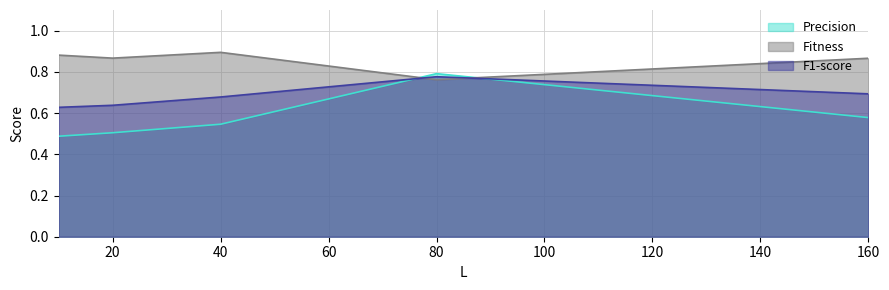

How many lines are shown in the chart?

3